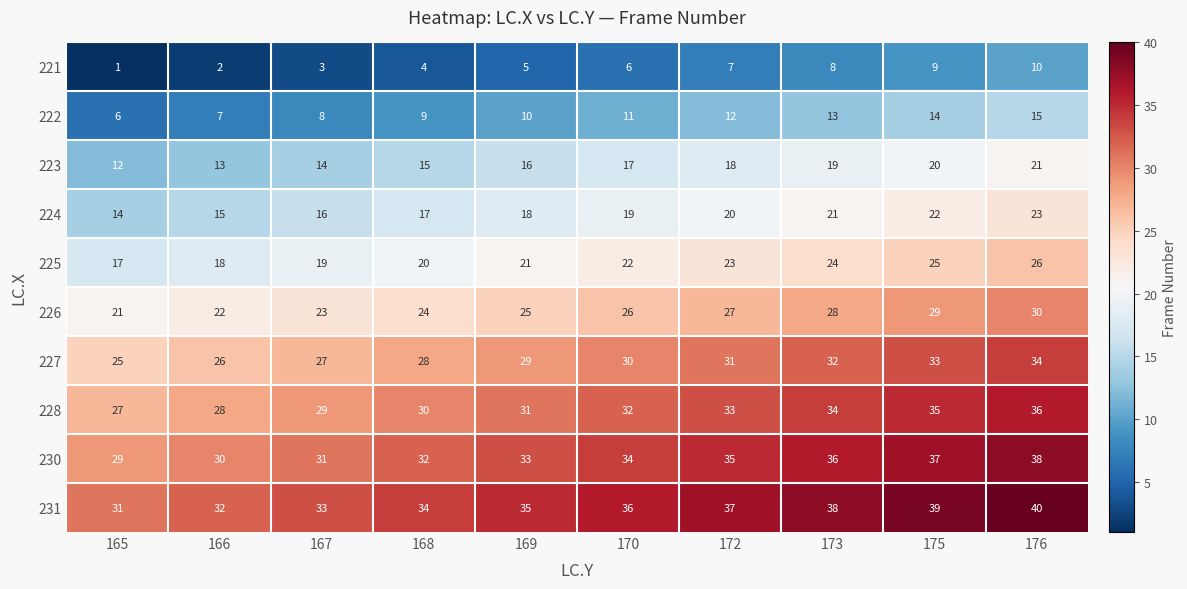

What is the spread (max minus min) of values at 173?

30